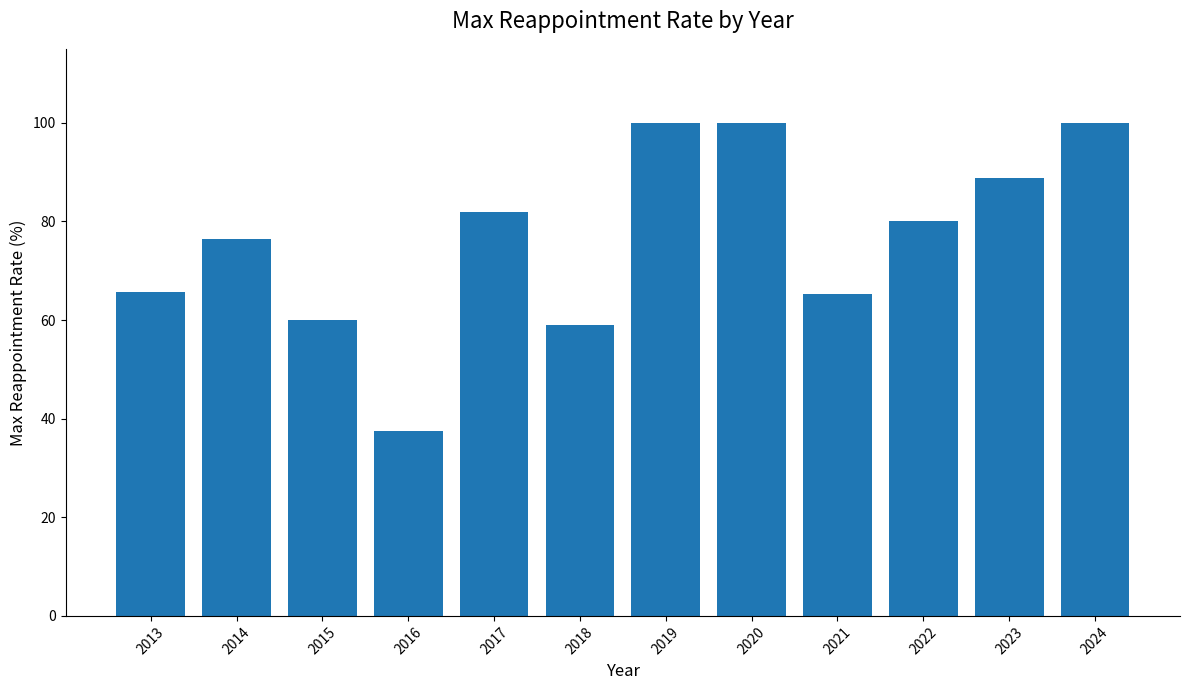

What is the value of the 12th bar from the left?

100.0